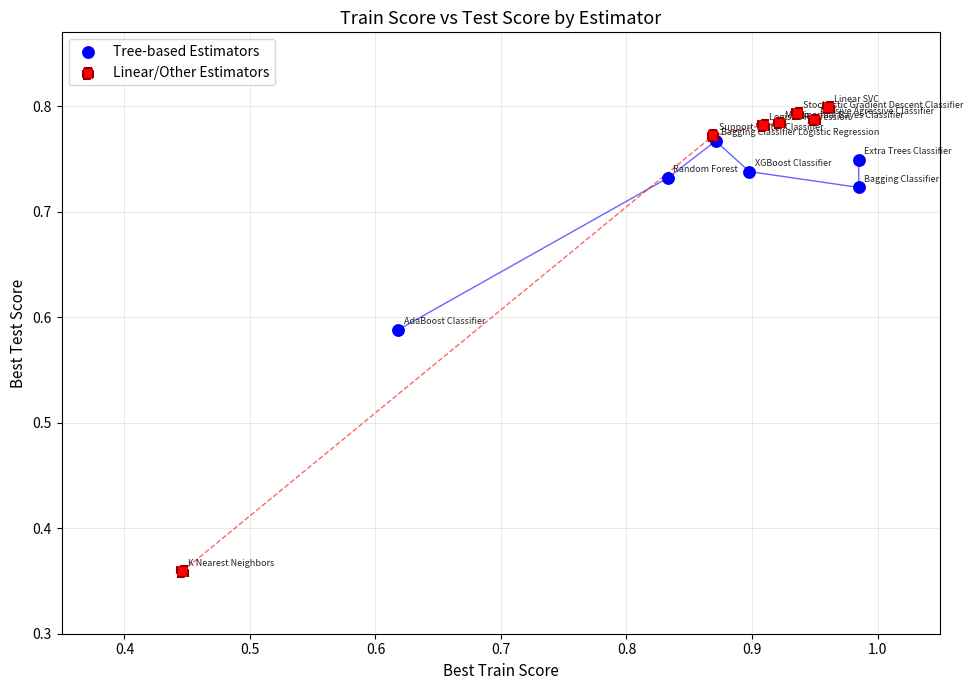

What are all the series names shown in the legend?

Tree-based Estimators, Linear/Other Estimators